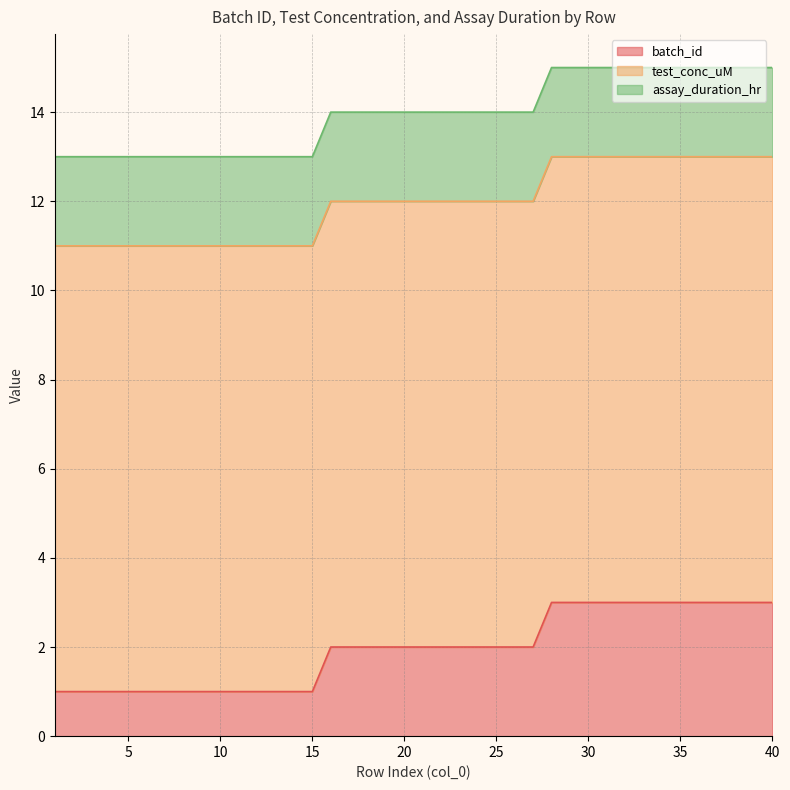

At how many categories does at least one series exceed 8?

40